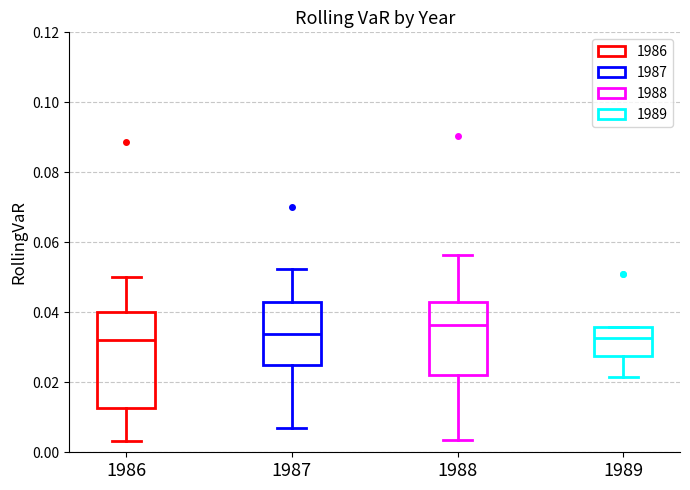

Reading left to right, read every box against the y-axis: the position of its median line, the range the box covers, and the ends of its whiskers. The values are not printed on the chart, so give them approximately, as read against the axis.

1986: median 0.032, box 0.012 to 0.040, whiskers 0.004 to 0.050
1987: median 0.034, box 0.024 to 0.042, whiskers 0.006 to 0.052
1988: median 0.036, box 0.022 to 0.042, whiskers 0.004 to 0.056
1989: median 0.032, box 0.028 to 0.036, whiskers 0.022 to 0.036